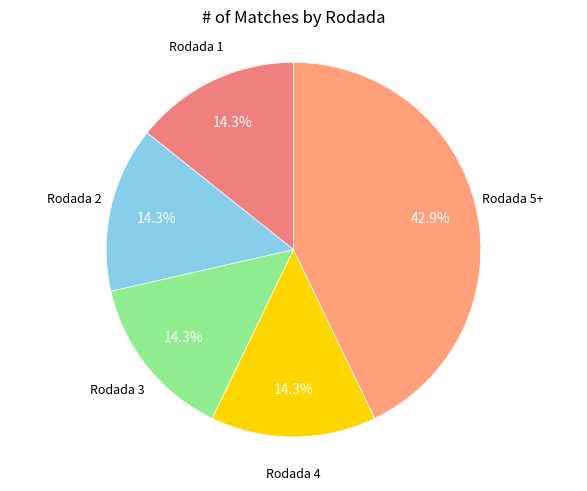

Combined, do Rodada 1 and Rodada 5+ account for over 50%?

Yes